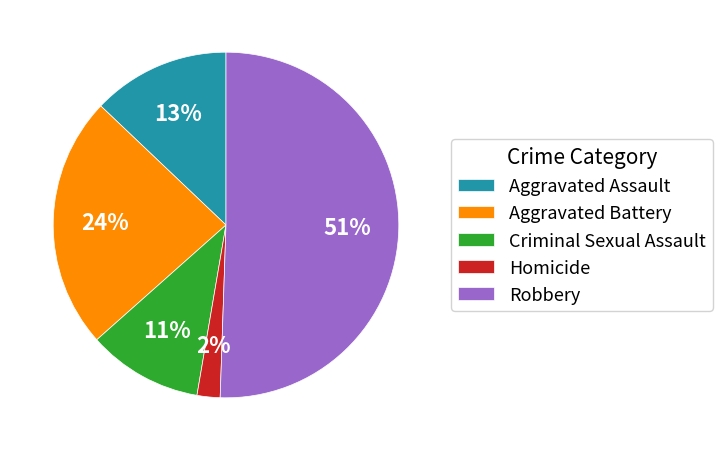

Does Criminal Sexual Assault represent more than half of the total?

No